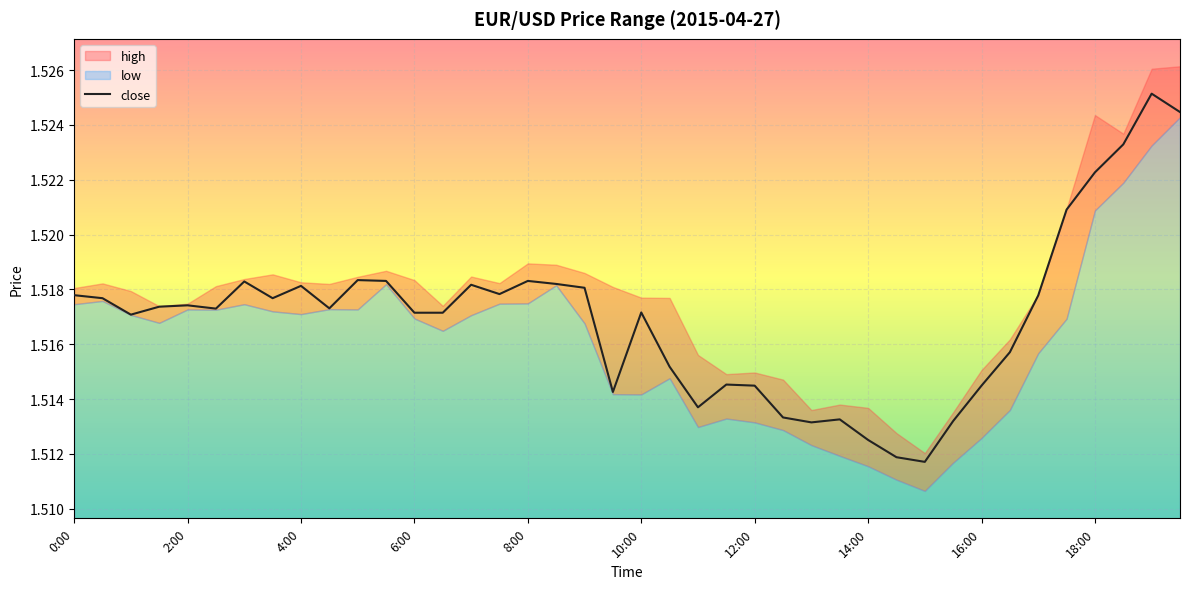

How many lines are shown in the chart?

1